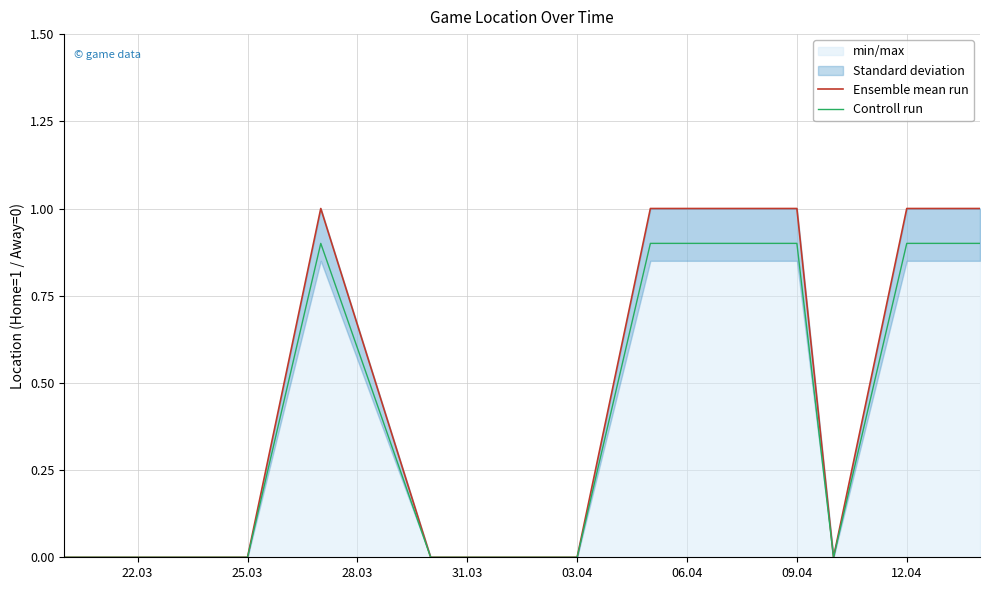

The Controll run series shows 0.0 at 25.03. True or false?

True